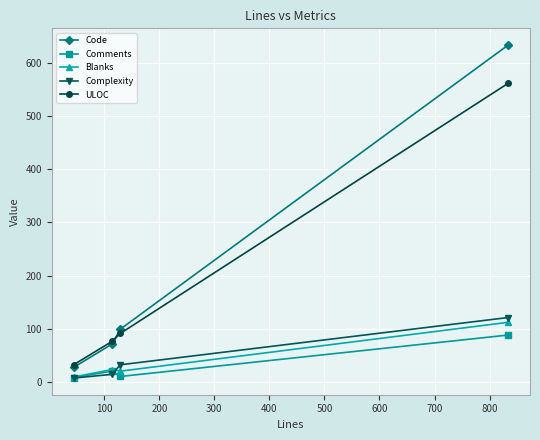

True or false: Blanks and ULOC cross at least once.

False